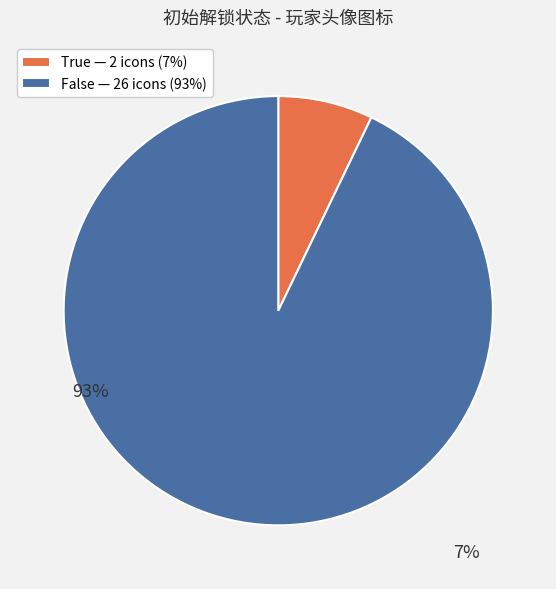

Do True — 2 icons (7%) and False — 26 icons (93%) together represent more than half of the pie?

Yes